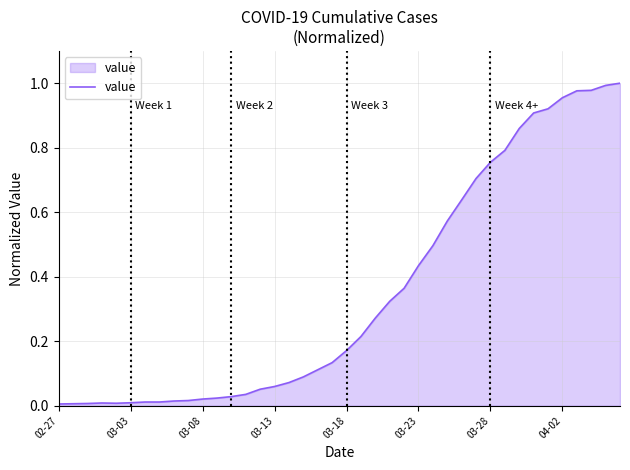

At which category does the chart reach its minimum across all series?

02-27